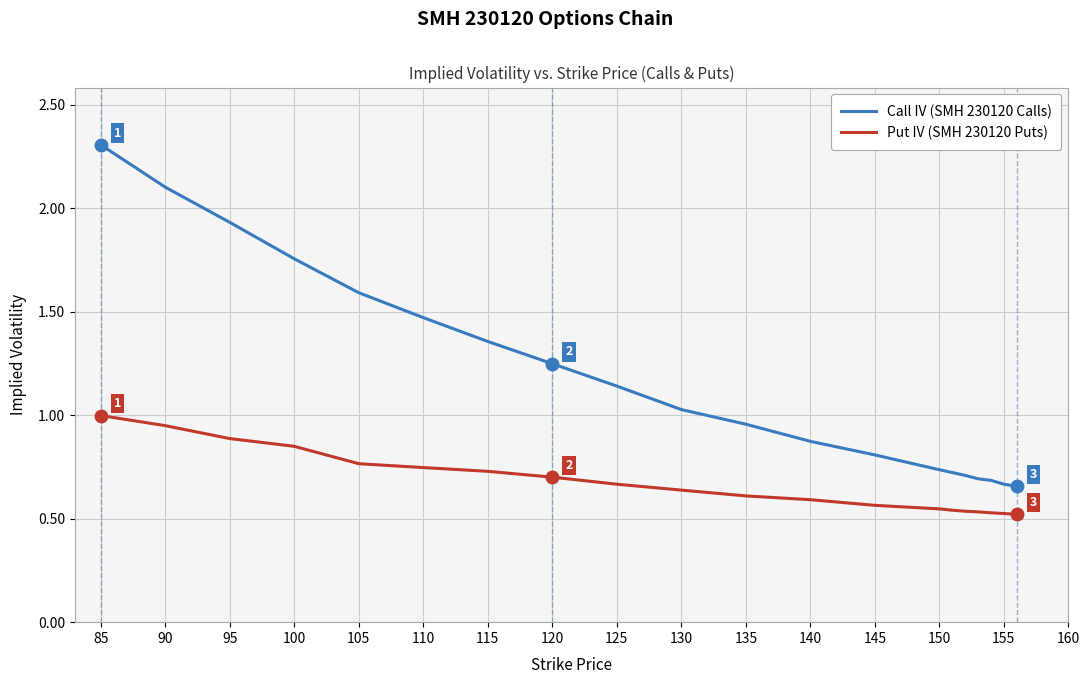

Which series has the widest spread of values?

Call IV (SMH 230120 Calls)